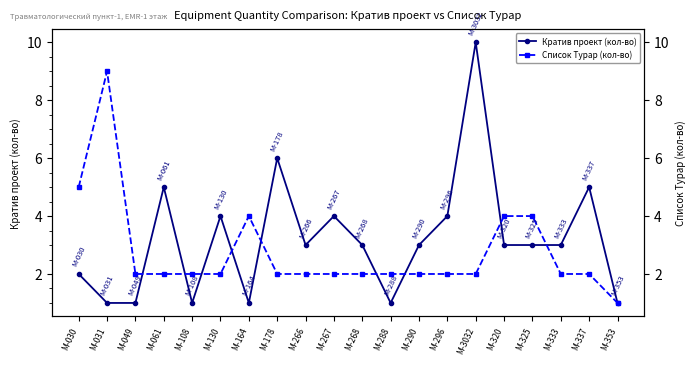

At how many categories does at least one series exceed 6?

2